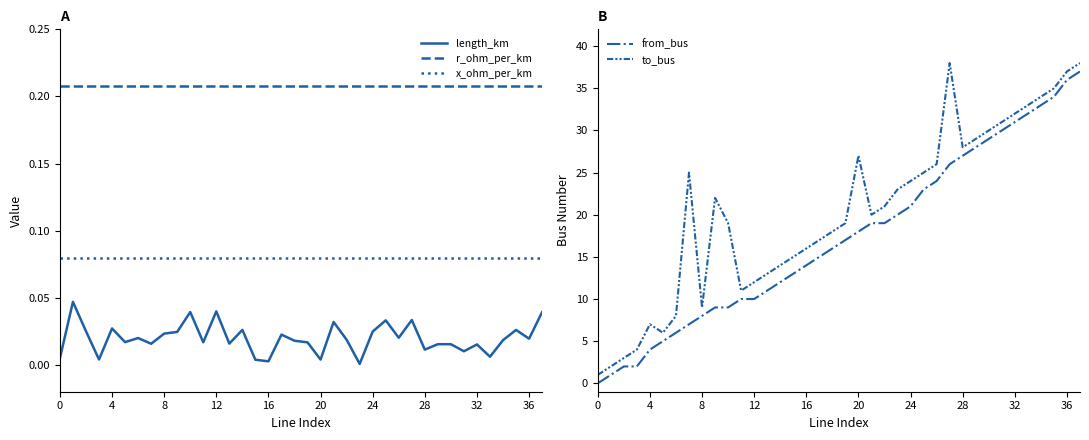

The r_ohm_per_km series shows 0.1 at 31. True or false?

False